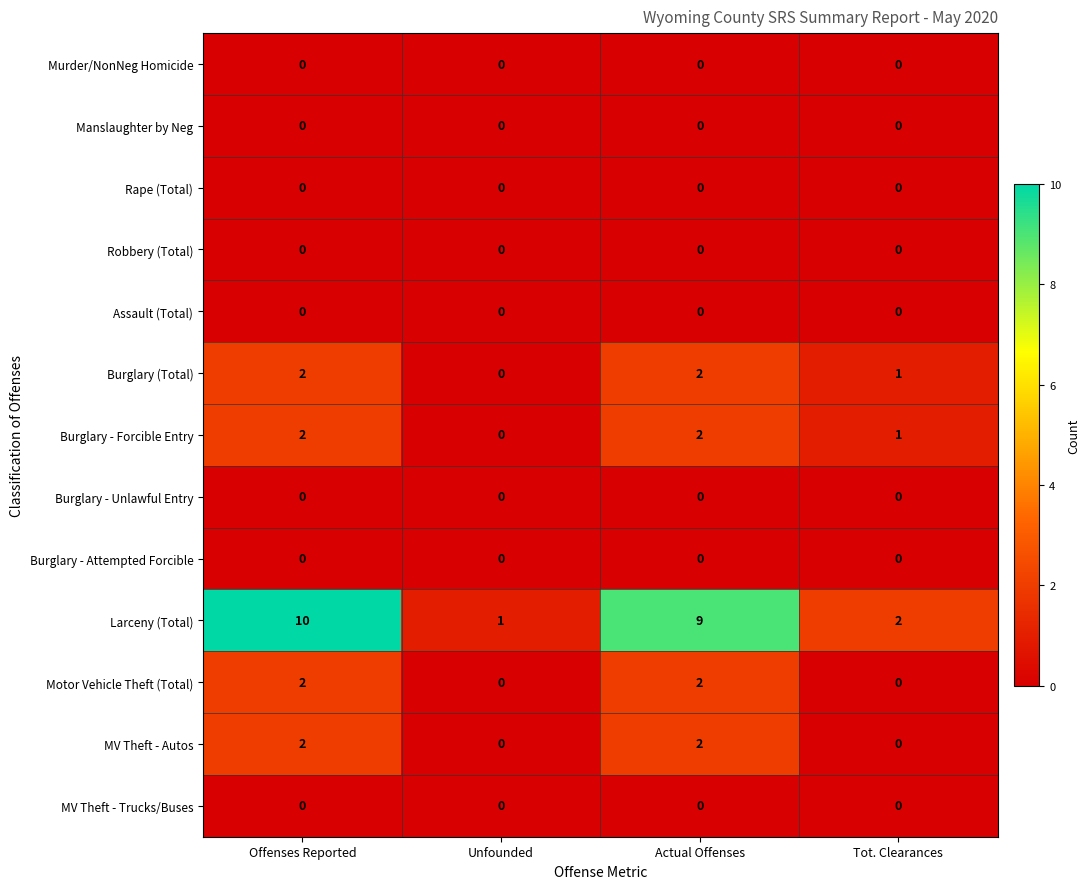

The Burglary (Total) series shows 1 at Tot. Clearances. True or false?

True